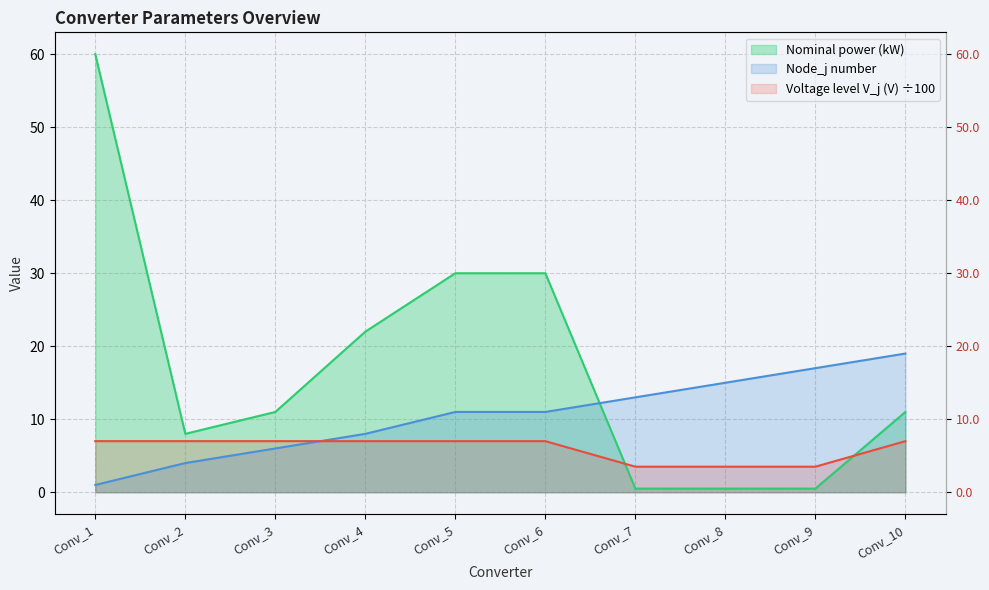

Rank the series at Conv_6 from highest to lowest value.

Nominal power (kW), Node_j number, Voltage level V_j (V)